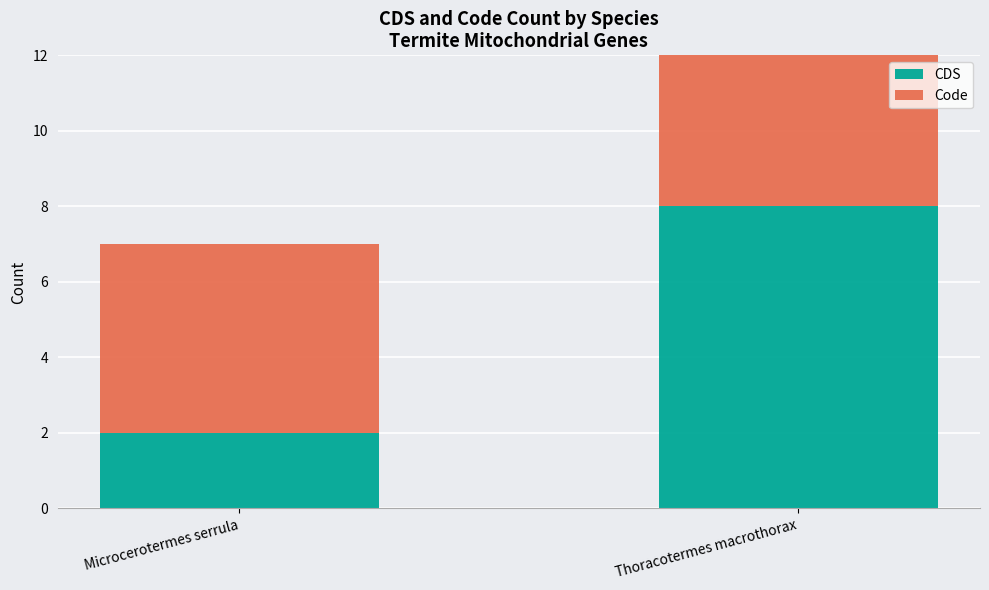

Does the chart contain any negative values?

No